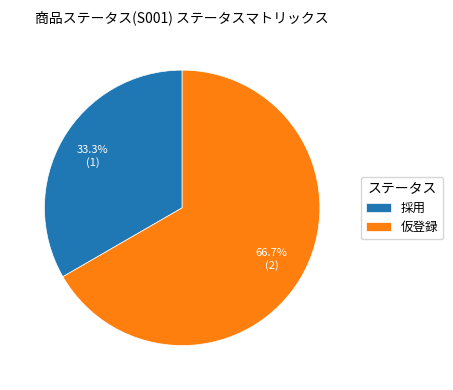

Is it true that 採用 is 22% of the pie?

False